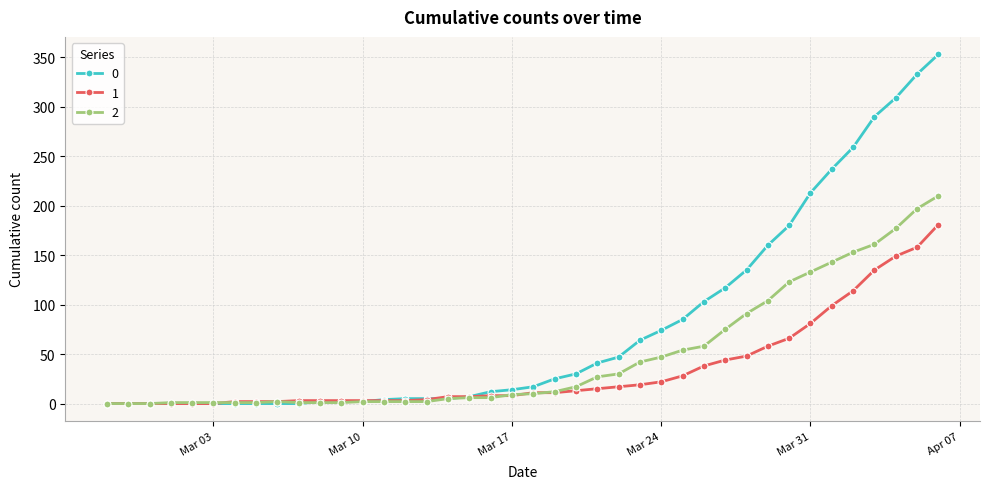

Rank the series by their average value, from highest to lowest.

0, 2, 1